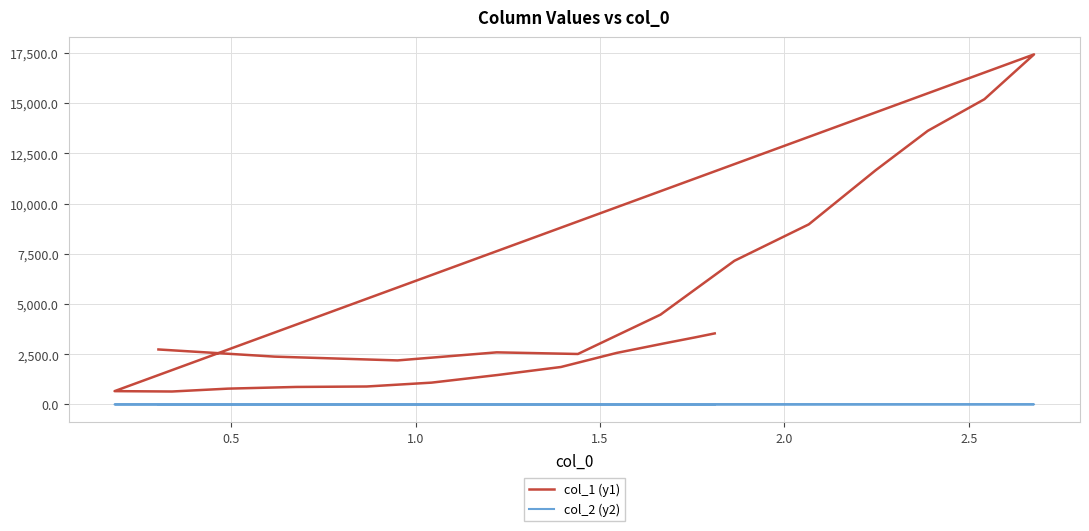

What is the maximum value shown in the chart?

17425.4